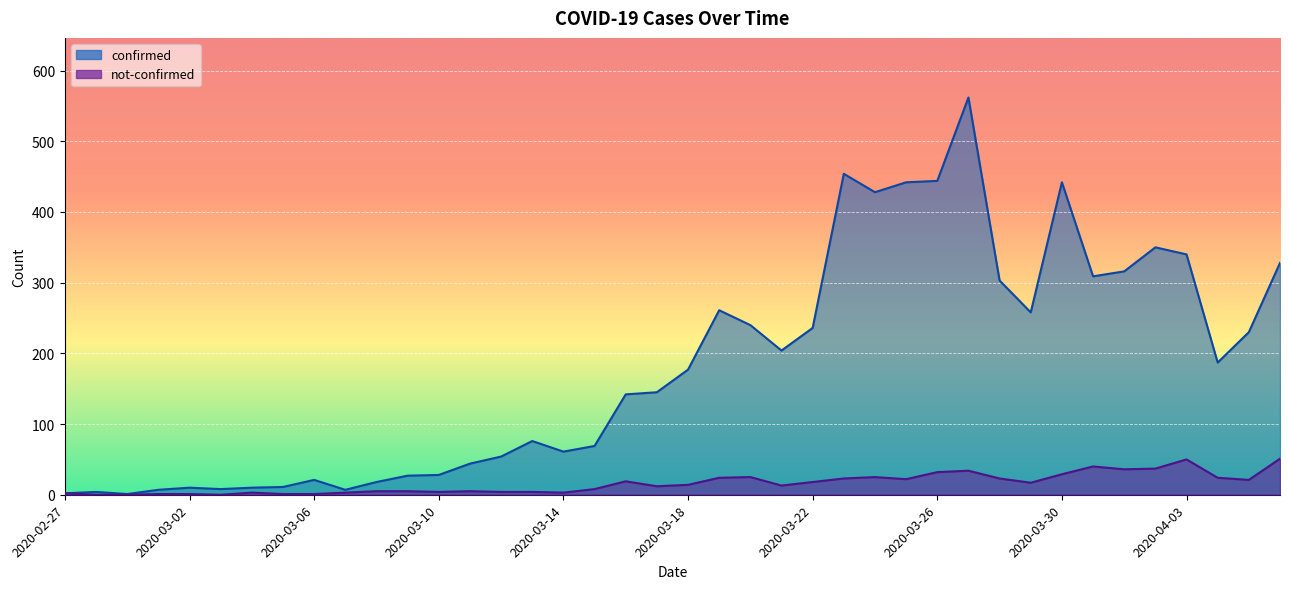

True or false: confirmed has a value of 44 at 2020-03-11.

True